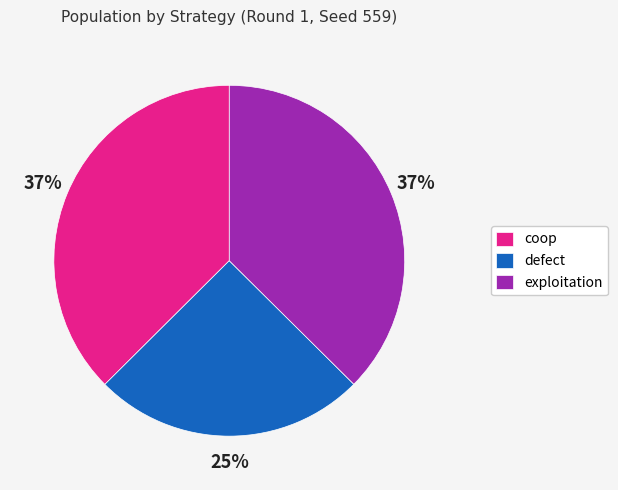

What percentage is the defect slice, to the nearest percent?

25%